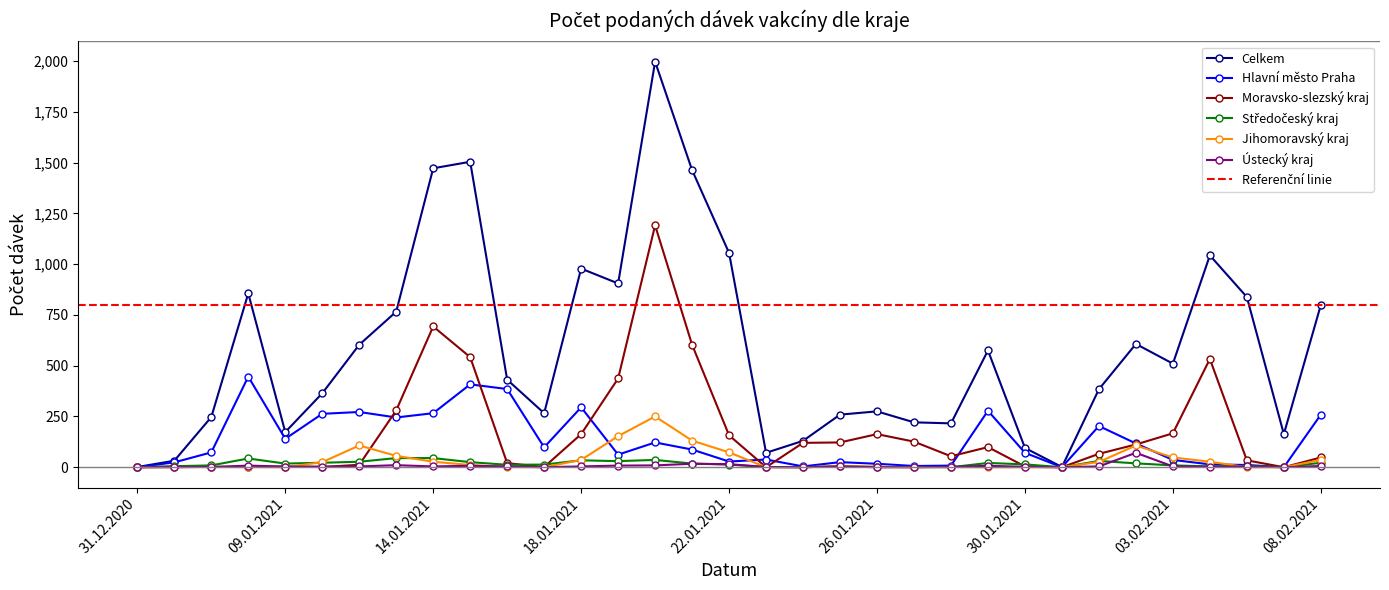

The Ústecký kraj series shows 2 at 30.01.2021. True or false?

True